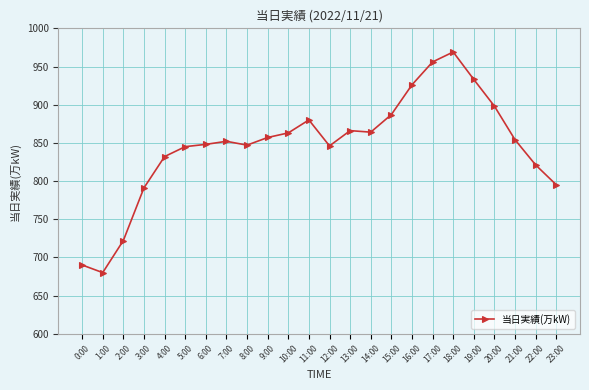

What is the label of the 3rd point from the right?

21:00